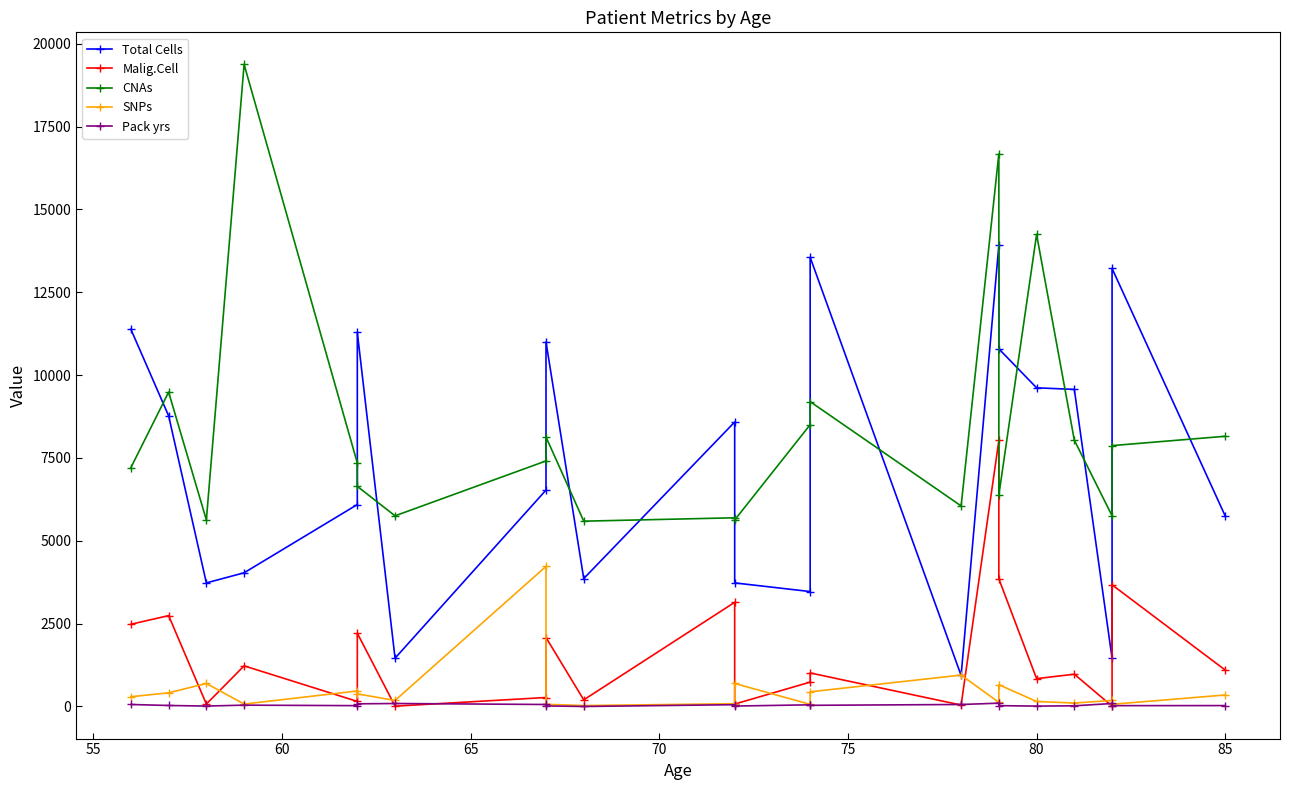

What is the difference between the maximum and second lowest values in the Total Cells series?

12462